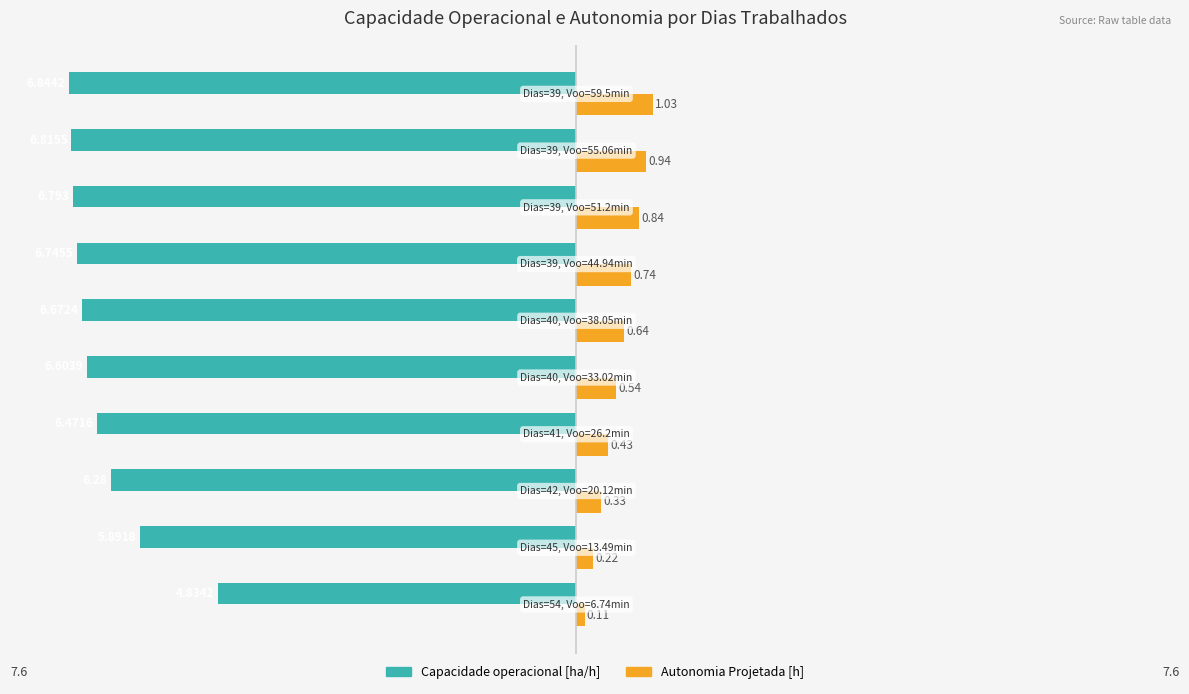

What is the sum of all Autonomia Projetada [h] values?

5.8